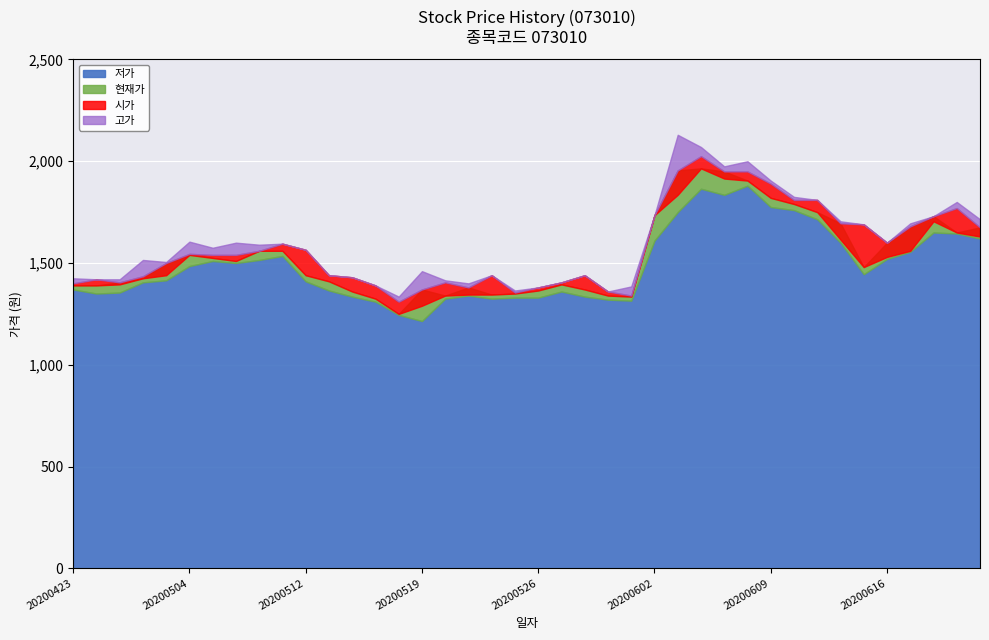

What is the smallest value displayed?

1215